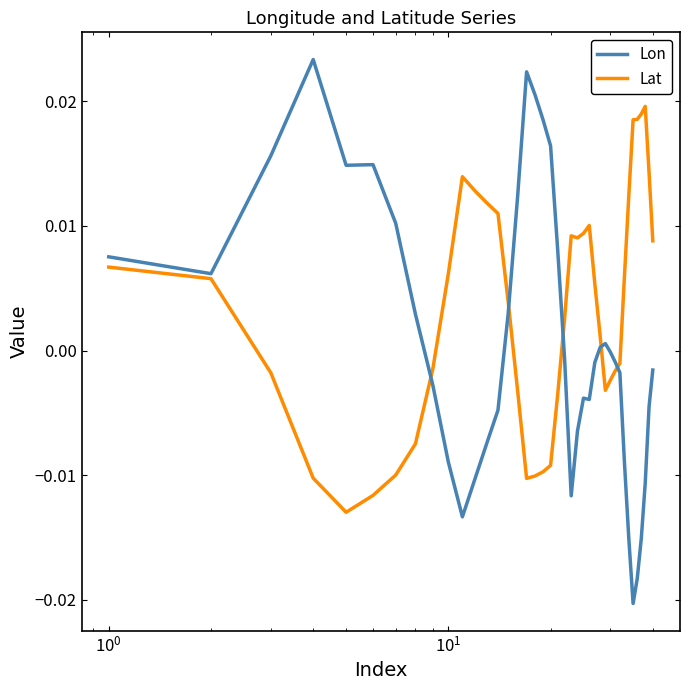

Which series has the widest spread of values?

Lon